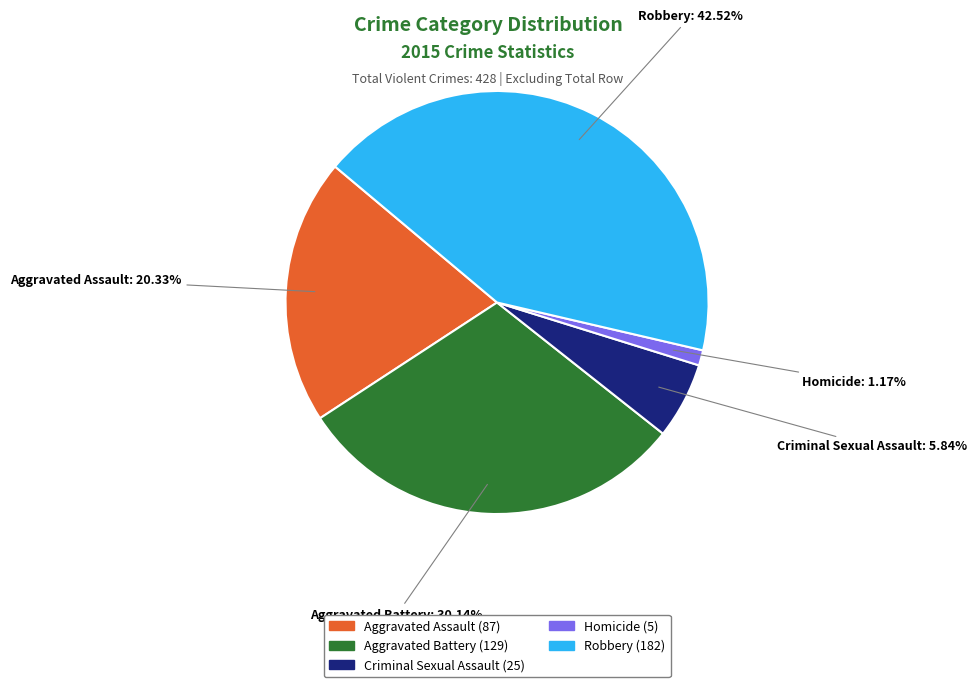

Is it true that Aggravated Battery is 15% of the pie?

False